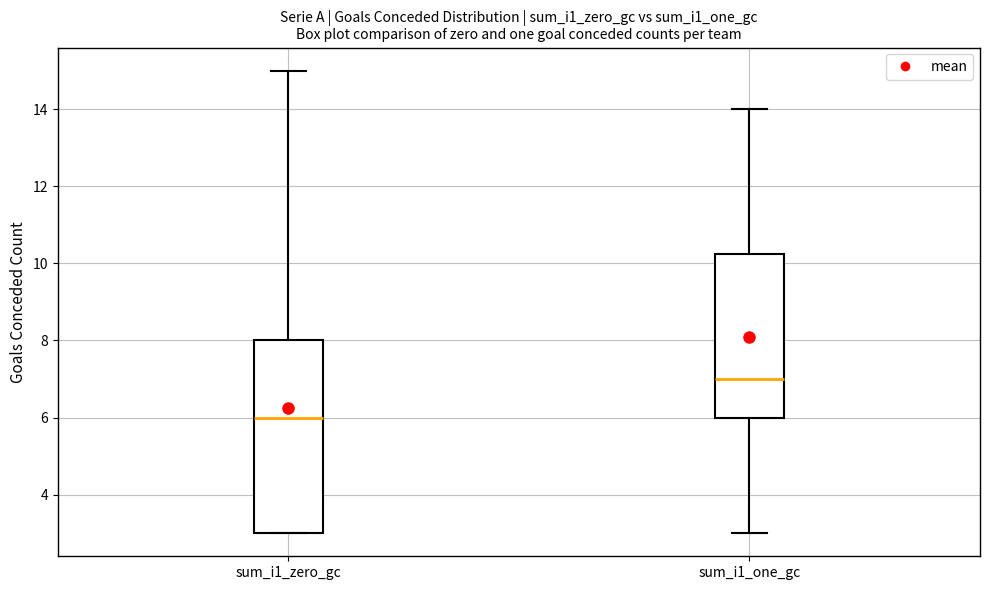

Which box is the tallest, from its lower edge to its upper edge?

sum_i1_zero_gc